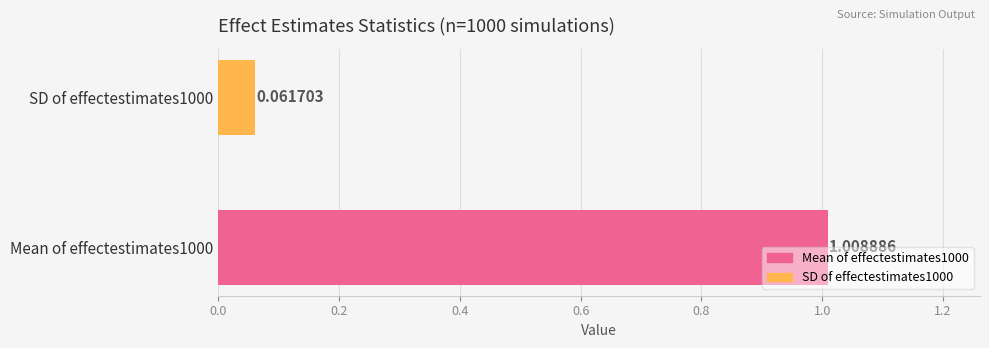

Is it true that the value at Mean of effectestimates1000 is 1.5?

False